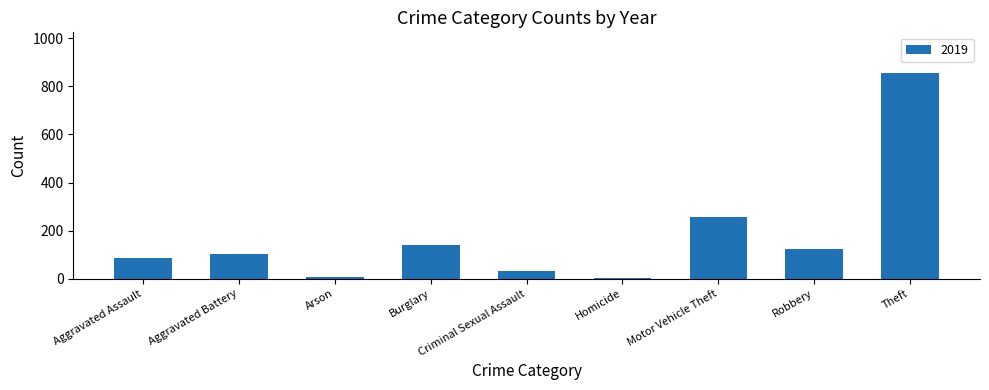

What is the label of the 9th bar from the right?

Aggravated Assault